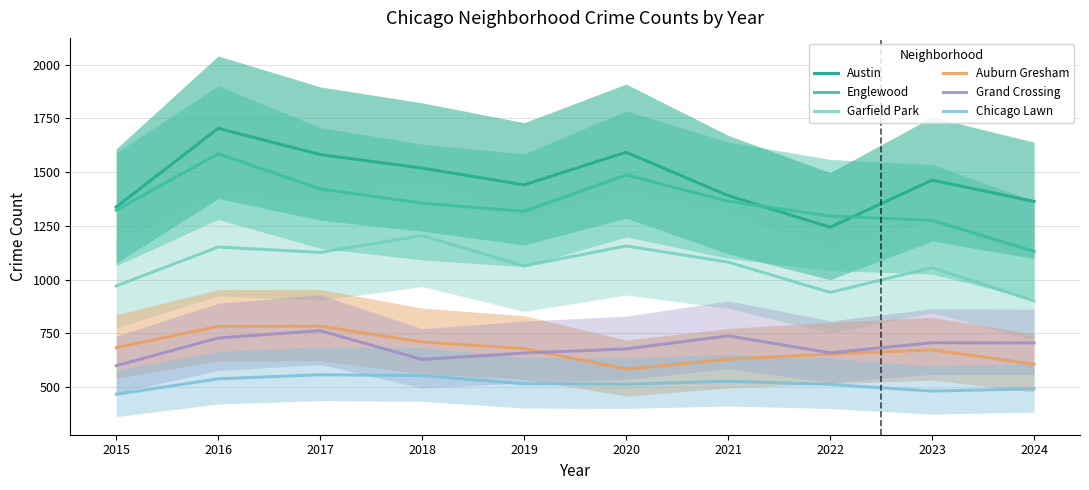

What is the minimum value for Austin?

1244